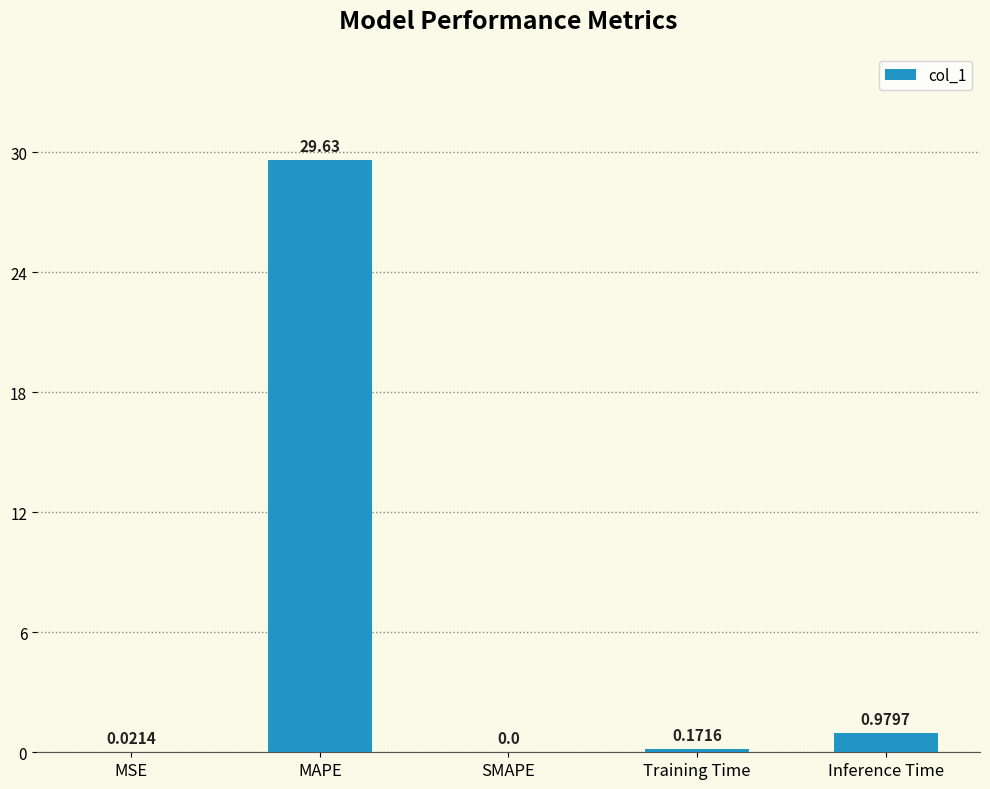

What is the average value?

6.2